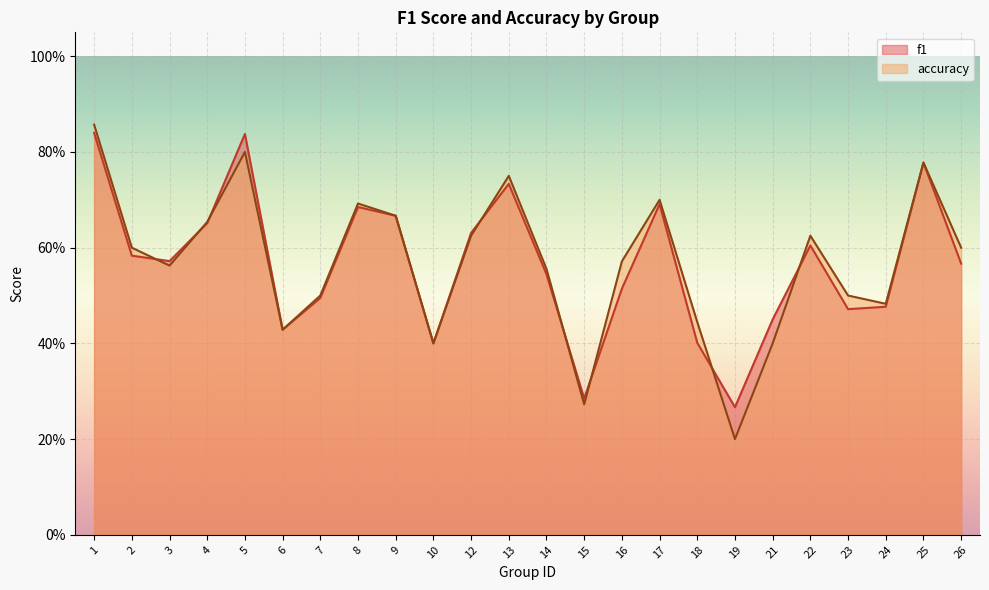

Reading right to left, extract all data points from this chart.

f1: 0.6	0.8	0.5	0.5	0.6	0.5	0.3	0.4	0.7	0.5	0.3	0.5	0.7	0.6	0.4	0.7	0.7	0.5	0.4	0.8	0.7	0.6	0.6	0.8
accuracy: 0.6	0.8	0.5	0.5	0.6	0.4	0.2	0.4	0.7	0.6	0.3	0.6	0.8	0.6	0.4	0.7	0.7	0.5	0.4	0.8	0.7	0.6	0.6	0.9